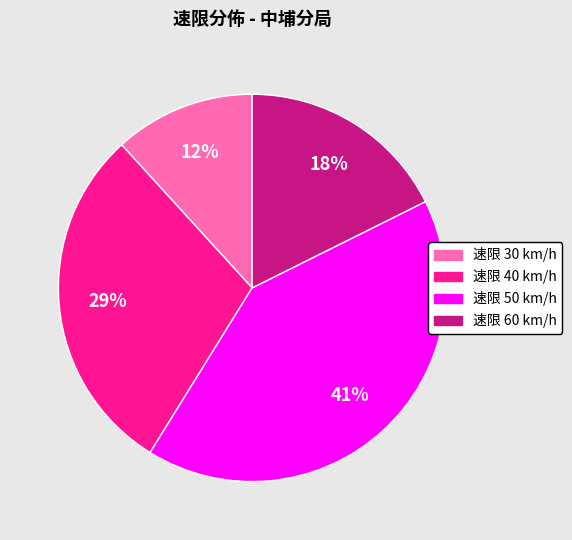

Which slice is the largest?

速限 50 km/h